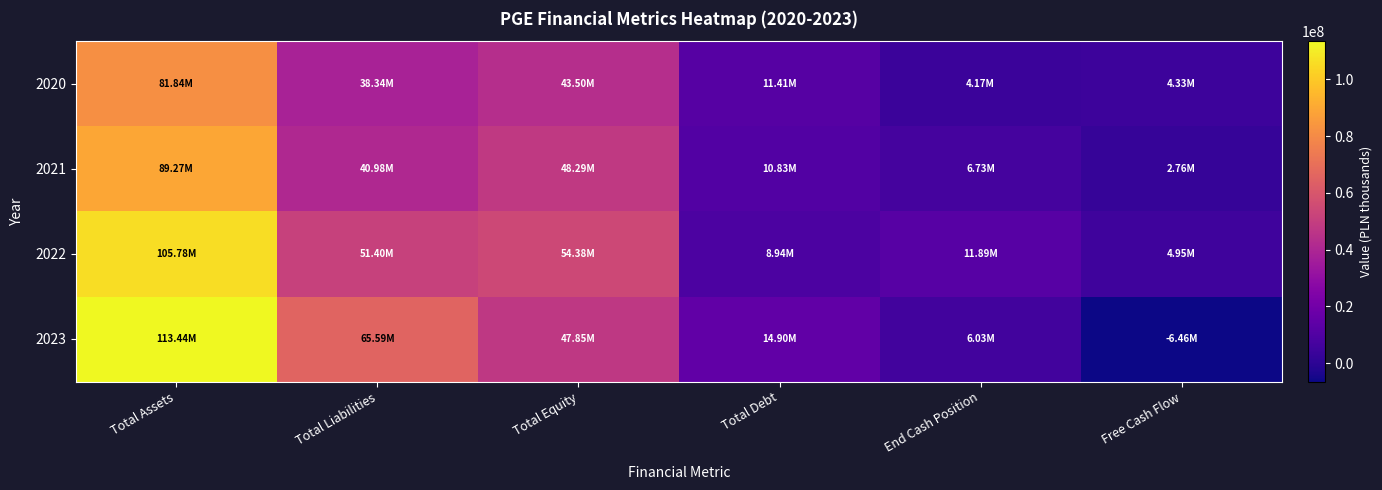

What is the spread (max minus min) of values at Total Debt?

5961000